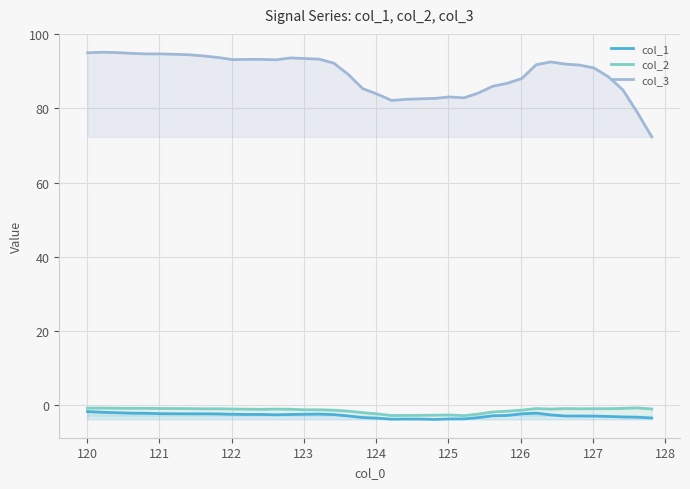

What is the sum of all col_1 values?

-107.9